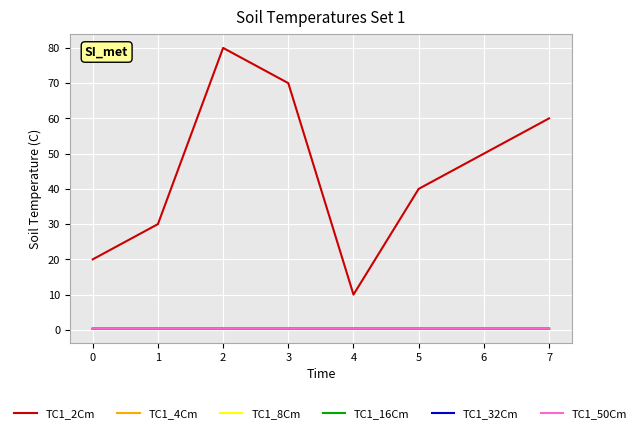

Which series has the widest spread of values?

TC1_2Cm